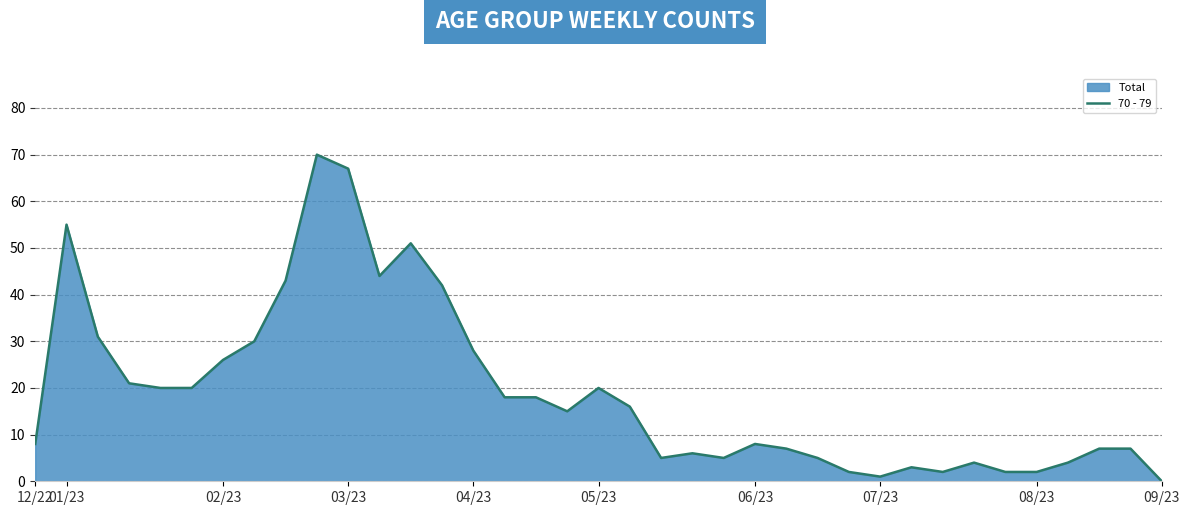

What is the ratio of the value at 27 to the value at 33?

0.2